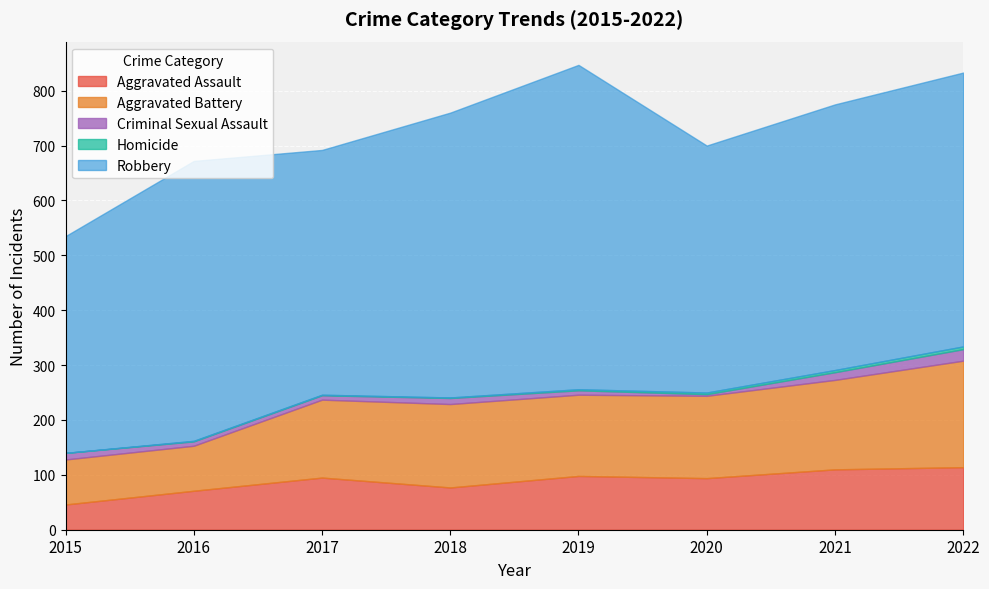

How many series are shown in this chart?

5